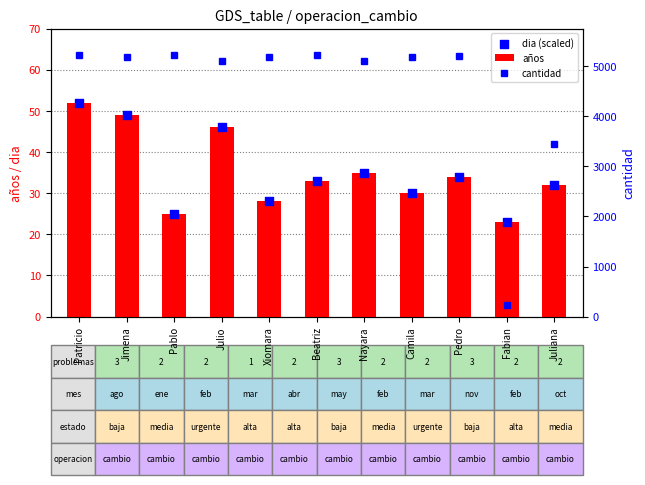

Which series reaches the maximum Y coordinate?

cantidad